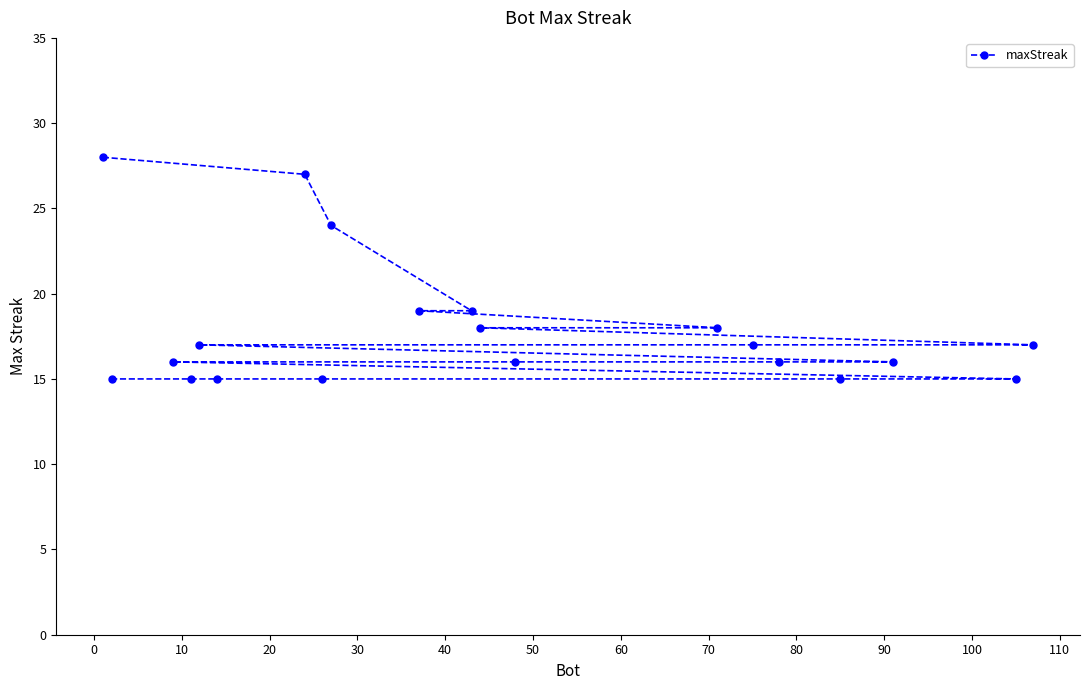

Reading left to right, transcribe all the data shown in this chart.

28	15	16	15	17	15	27	15	24	19	19	18	16	18	17	16	15	16	15	17